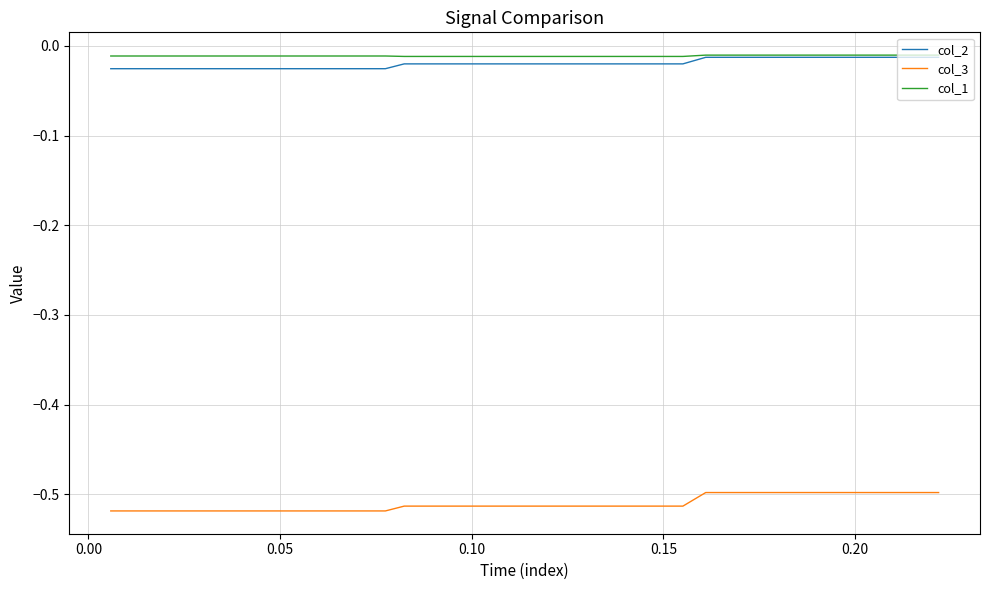

Which series has the largest range (max minus min)?

col_3